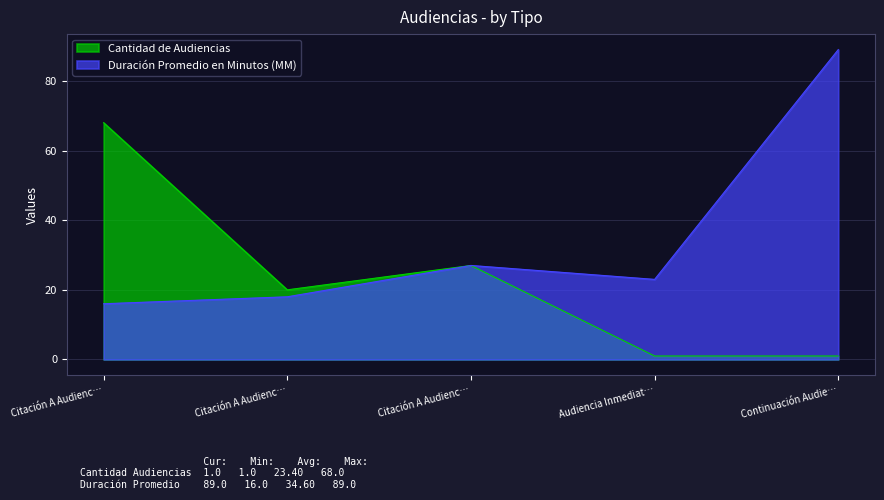

Reading left to right, transcribe all the data shown in this chart.

Cantidad de Audiencias: 68	20	27	1	1
Duración Promedio en Minutos (MM): 16	18	27	23	89